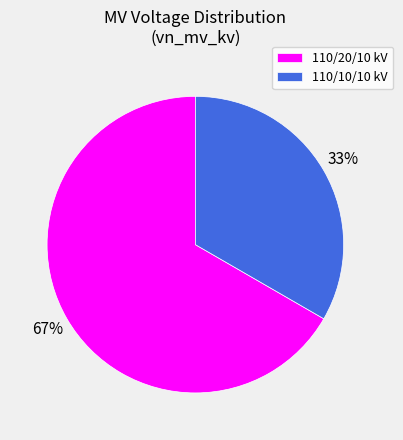

Which slice represents more than half of the pie?

110/20/10 kV